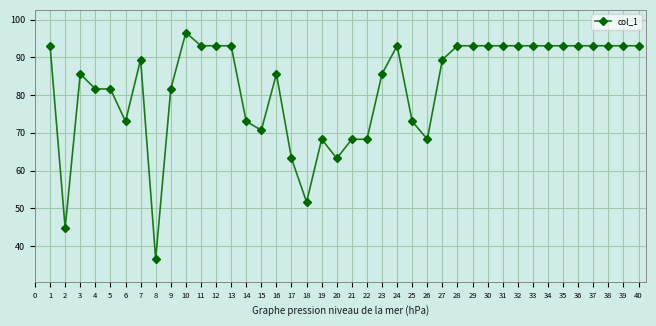

Is it true that the value at 34 is 40.0?

False